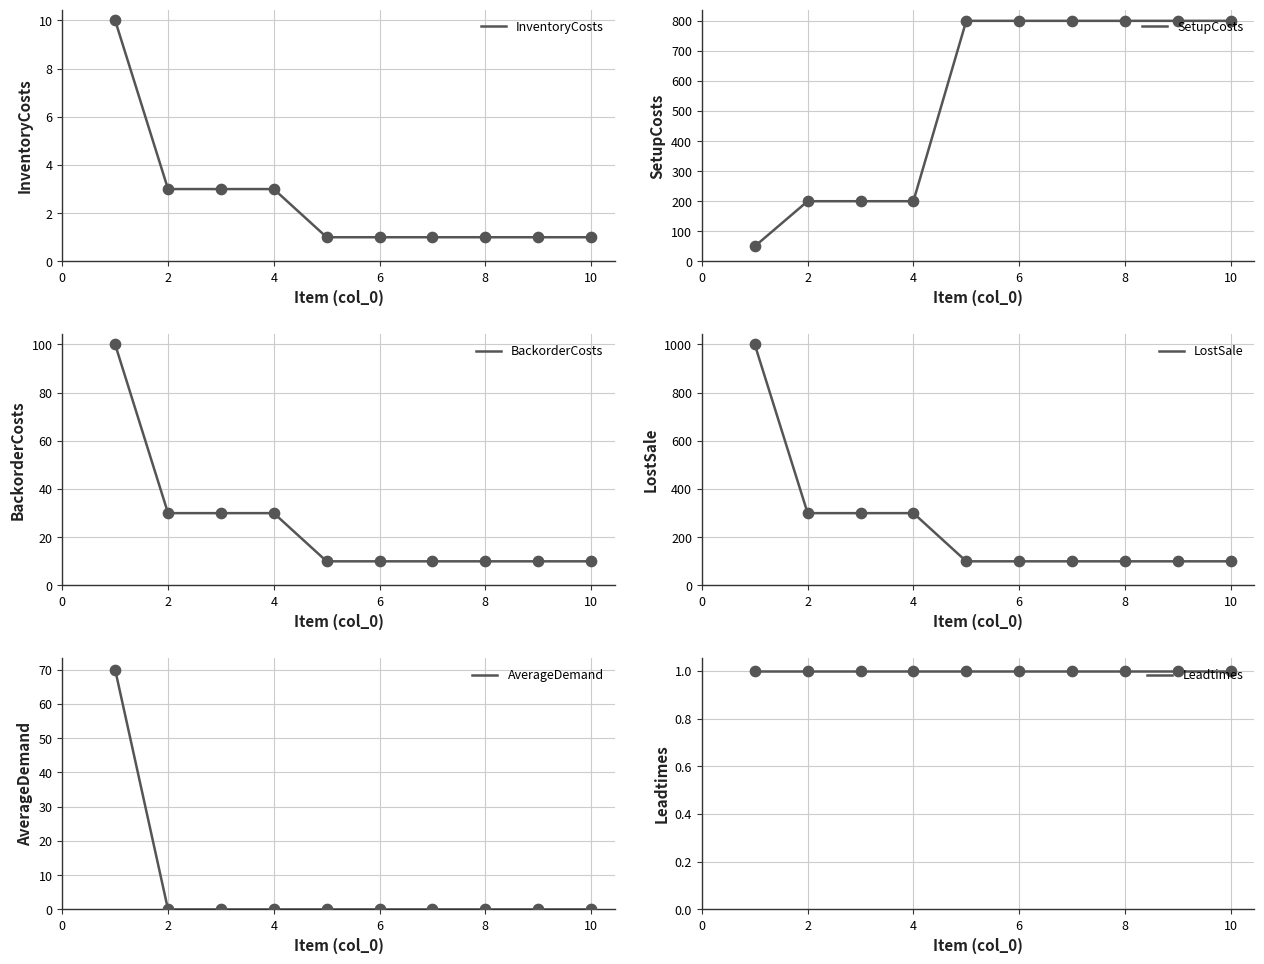

True or false: AverageDemand has a value of 33 at 6.

False